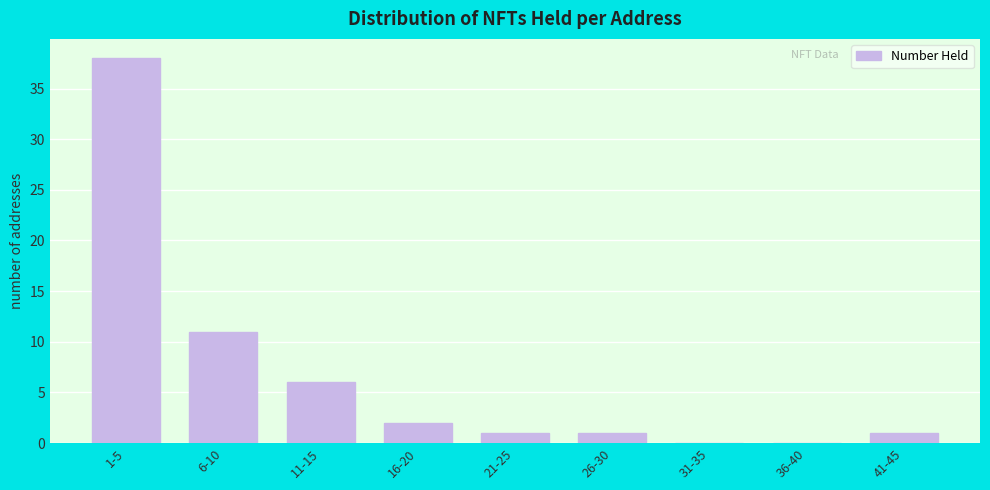

Reading left to right, transcribe all the data shown in this chart.

1-5=38	6-10=11	11-15=6	16-20=2	21-25=1	26-30=1	31-35=0	36-40=0	41-45=1